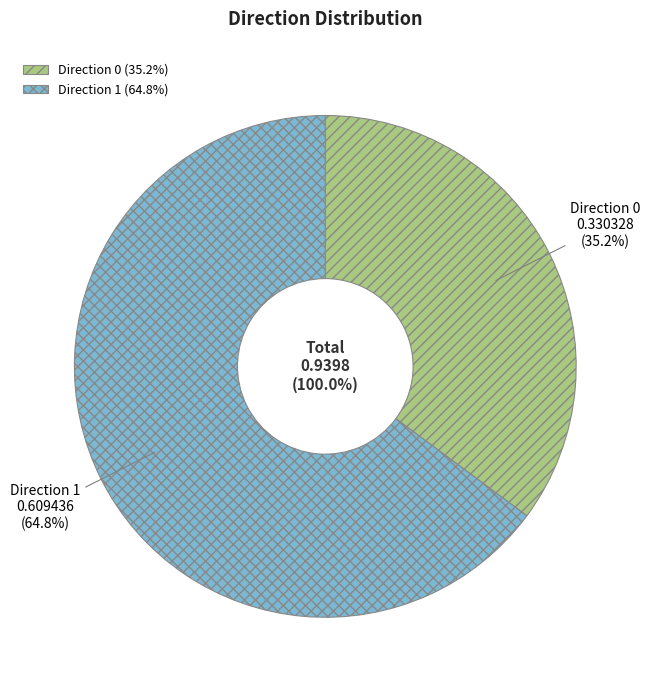

To the nearest percent, what is the average slice percentage?

50%